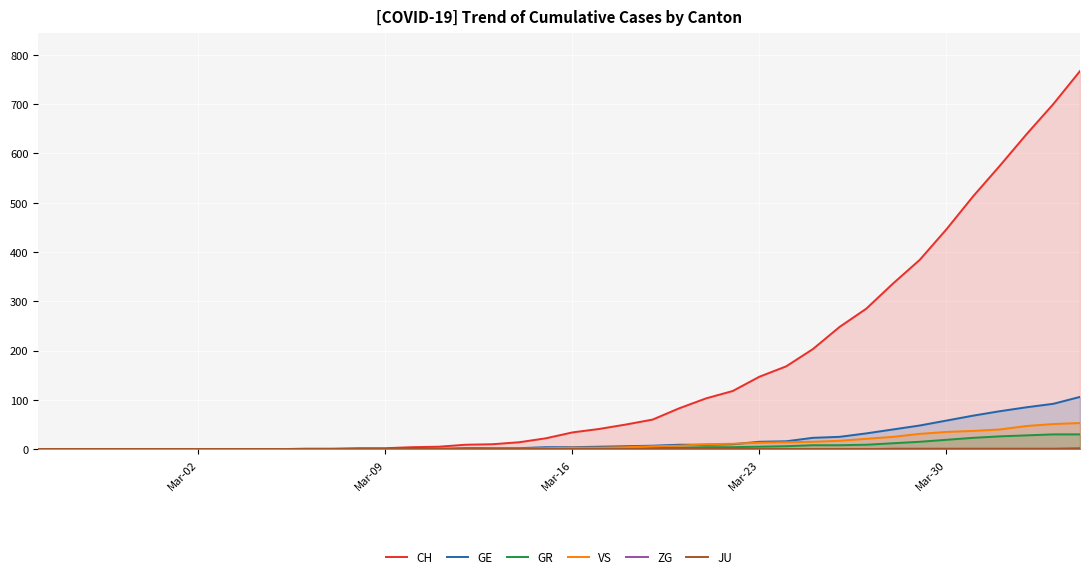

Which series has the largest range (max minus min)?

CH